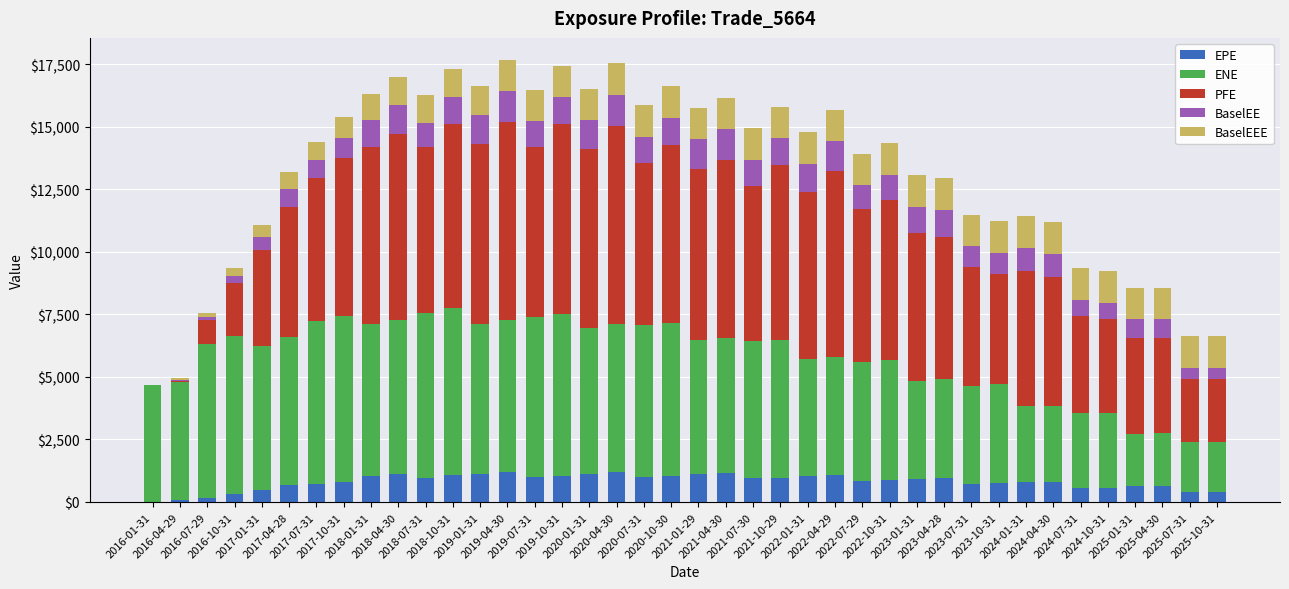

How many categories are shown in the chart?

40